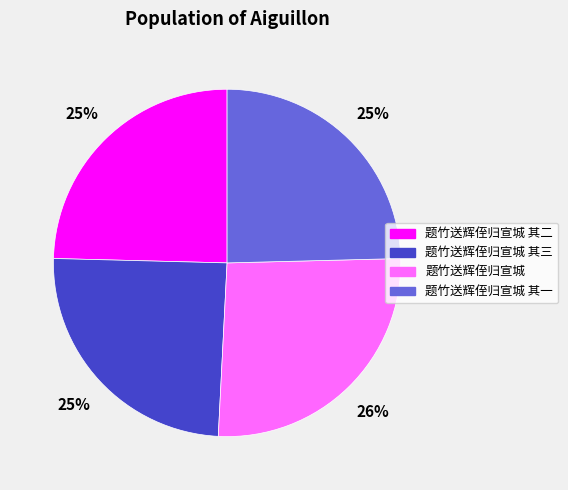

Which category has the biggest portion of the pie?

题竹送辉侄归宣城